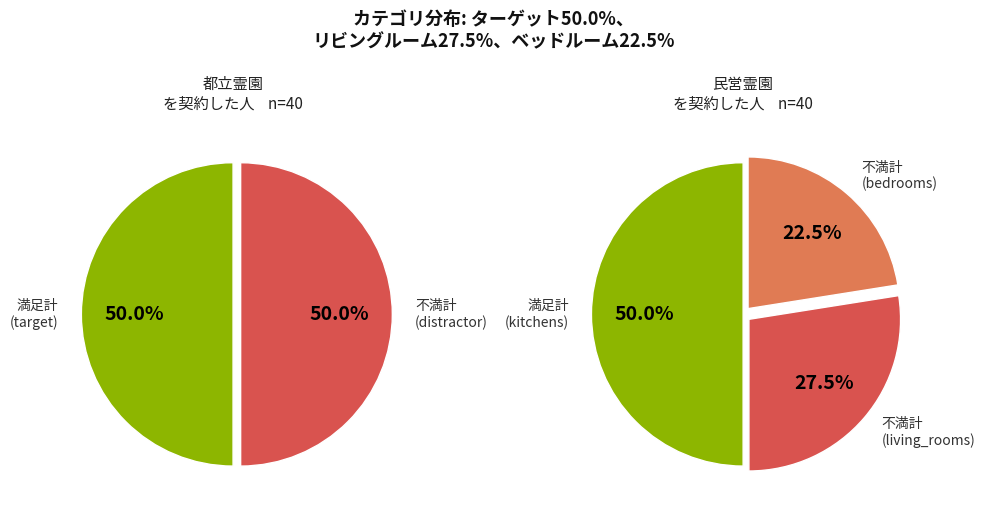

Between living_rooms and kitchens, which is larger?

kitchens